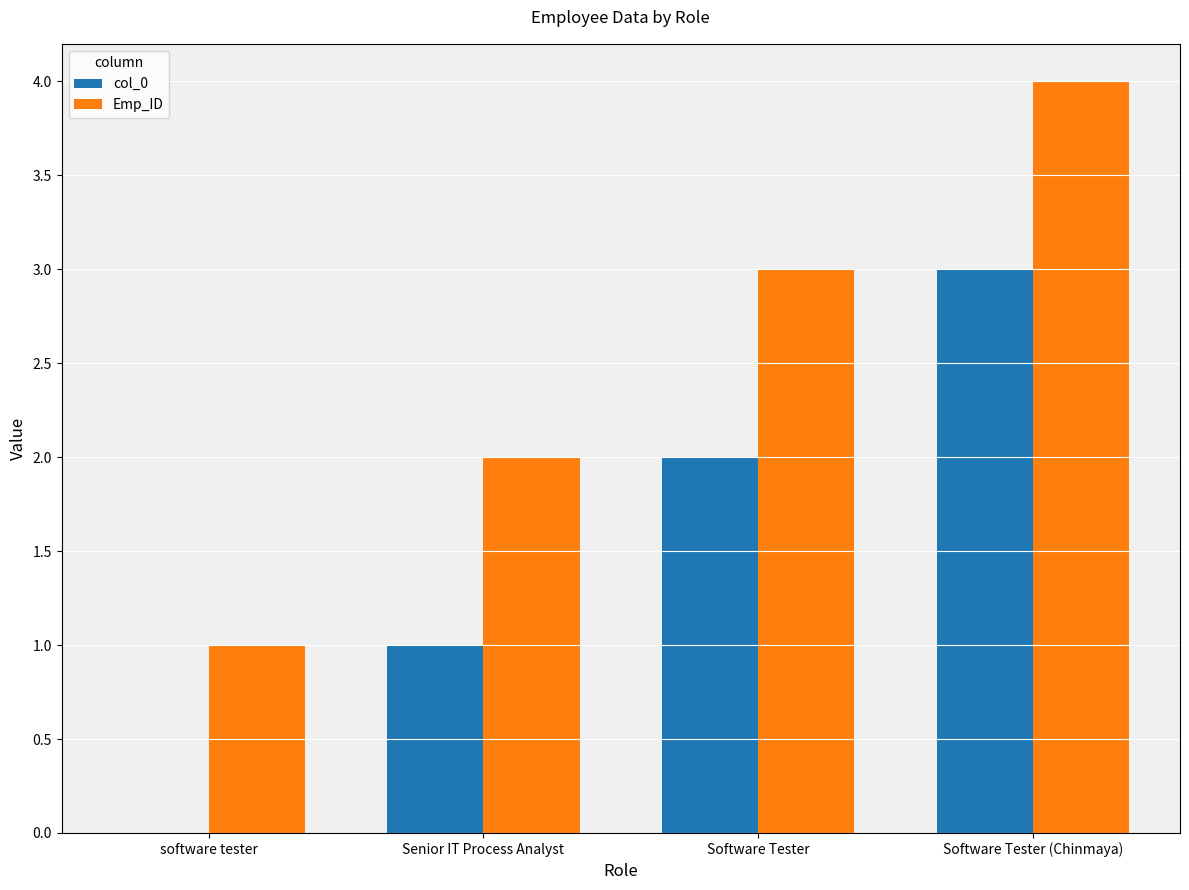

What is the sum of the col_0 values at Senior IT Process Analyst and software tester?

1